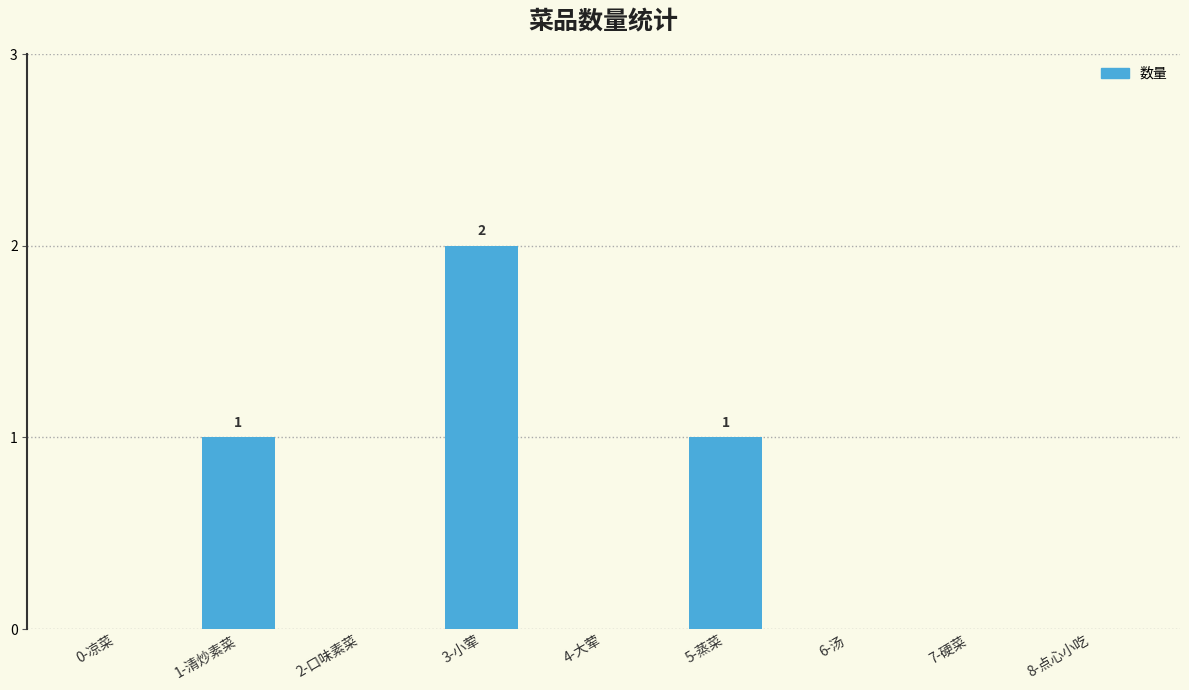

What is the difference between the values at 5-蒸菜 and 7-硬菜?

1